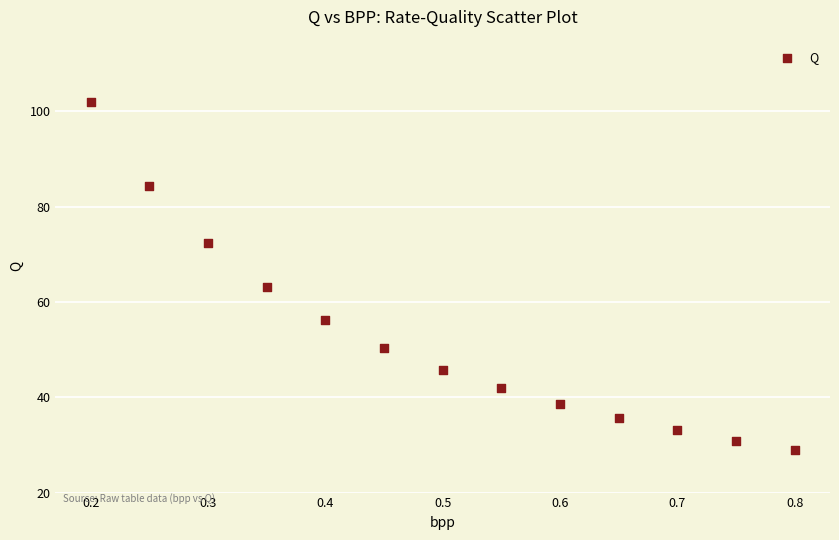

What Y value in the scatter plot is closest to 65?

63.1